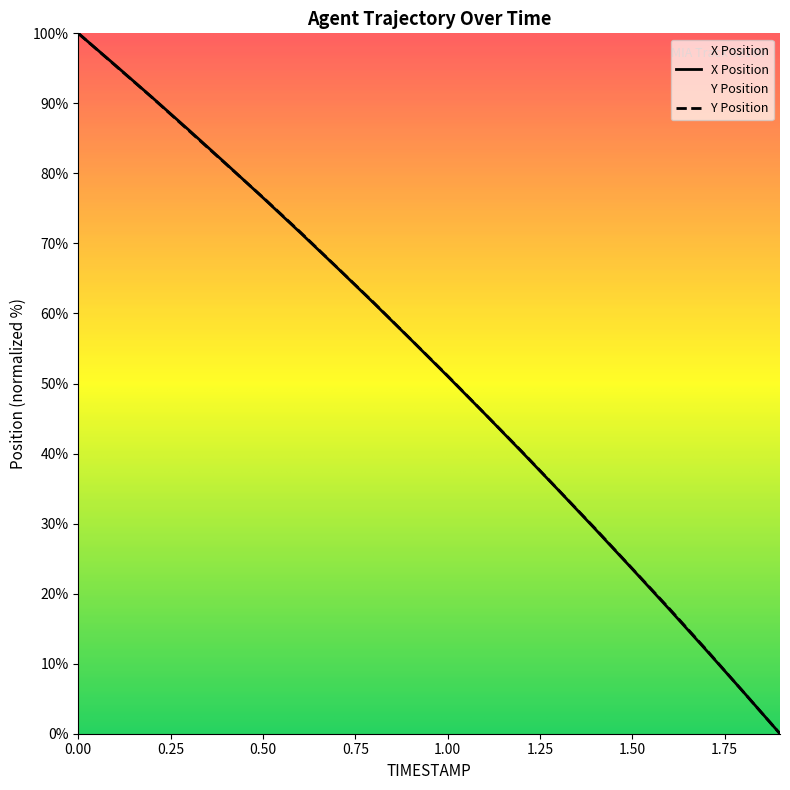

At which label is Y closest to 50?

1.0